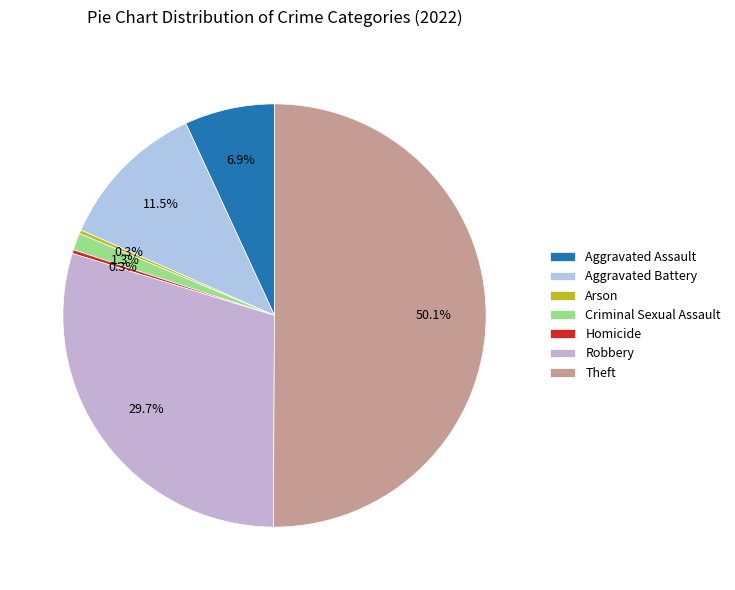

What is the ratio of the value at Aggravated Assault to the value at Theft?

0.1